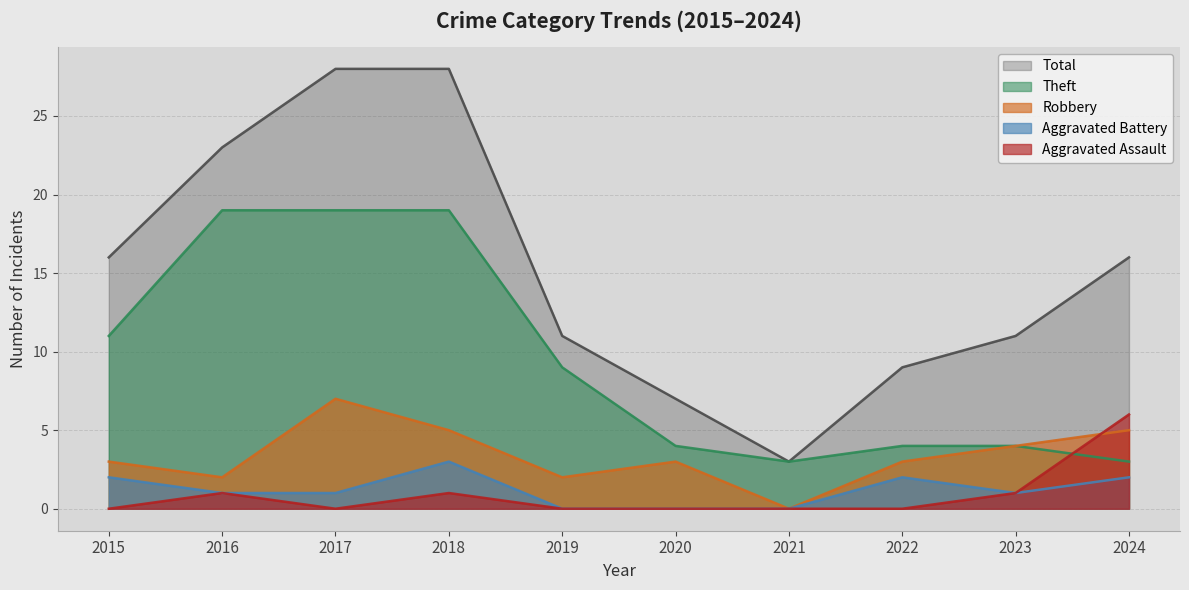

Does the chart display data point markers on the line(s)?

No